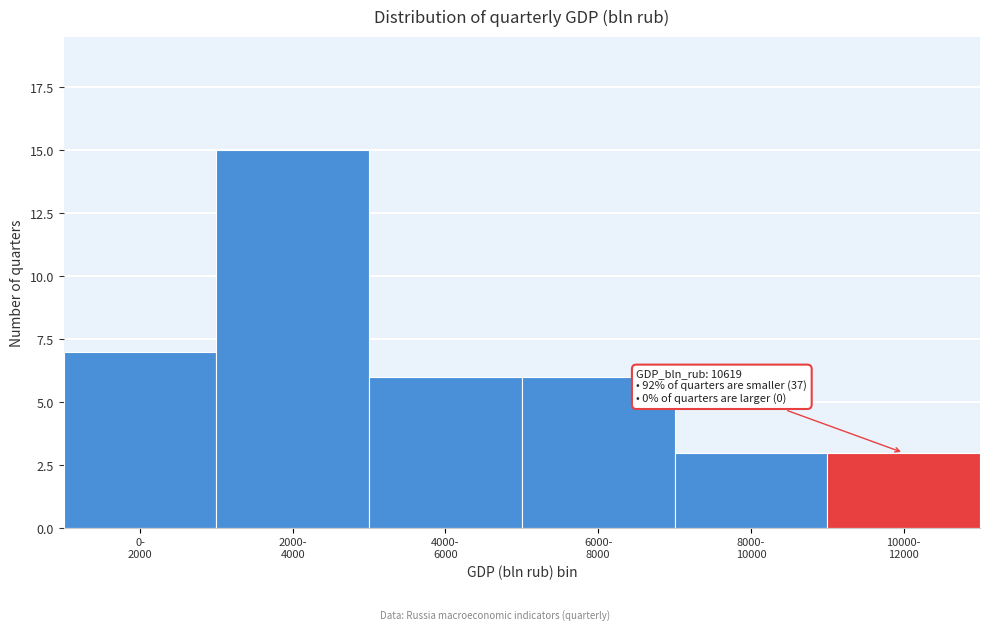

Reading left to right, list all the values displayed in this chart.

7	15	6	6	3	3